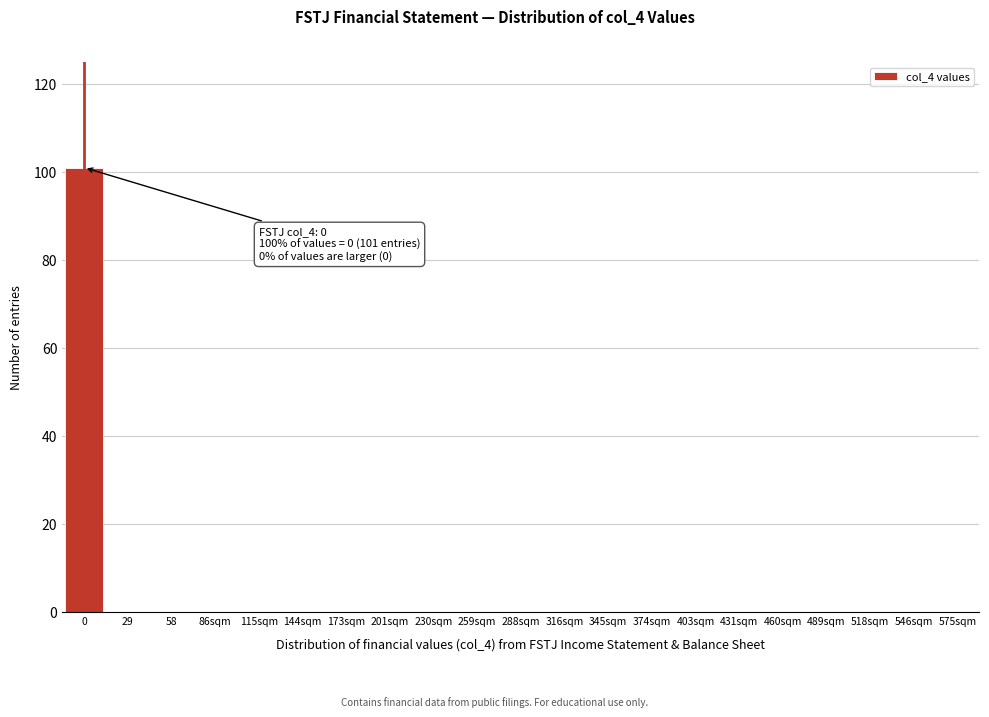

Reading left to right, what are all the values shown in this chart?

0=101	29=0	58=0	86sqm=0	115sqm=0	144sqm=0	173sqm=0	201sqm=0	230sqm=0	259sqm=0	288sqm=0	316sqm=0	345sqm=0	374sqm=0	403sqm=0	431sqm=0	460sqm=0	489sqm=0	518sqm=0	546sqm=0	575sqm=0